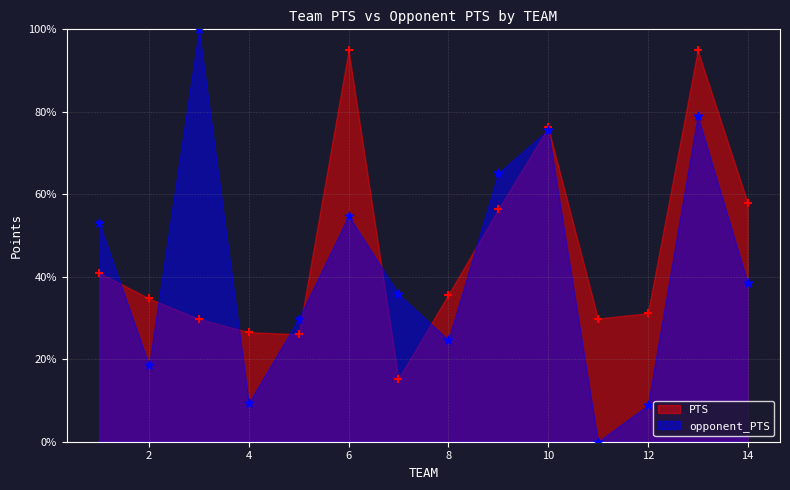

Which series reaches the maximum Y coordinate?

opponent_PTS